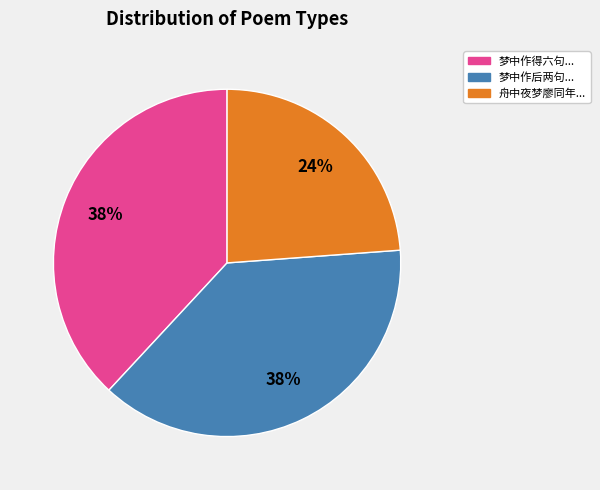

Is there a majority slice in this chart?

No